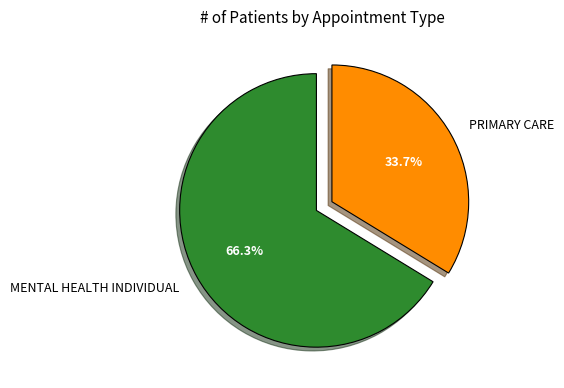

Between MENTAL HEALTH INDIVIDUAL and PRIMARY CARE, which is larger?

MENTAL HEALTH INDIVIDUAL